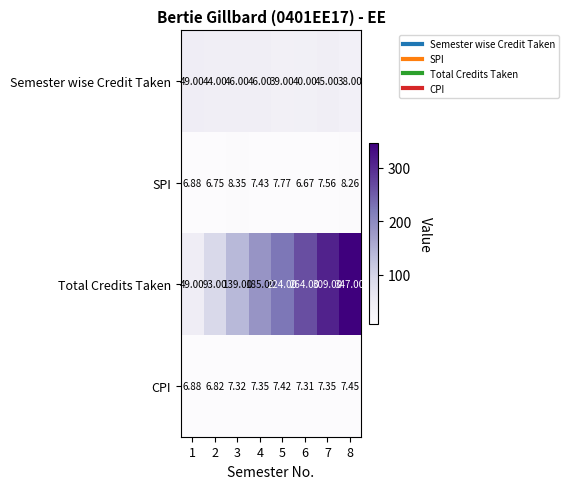

Between 3 and 4, which series saw the biggest shift?

Total Credits Taken